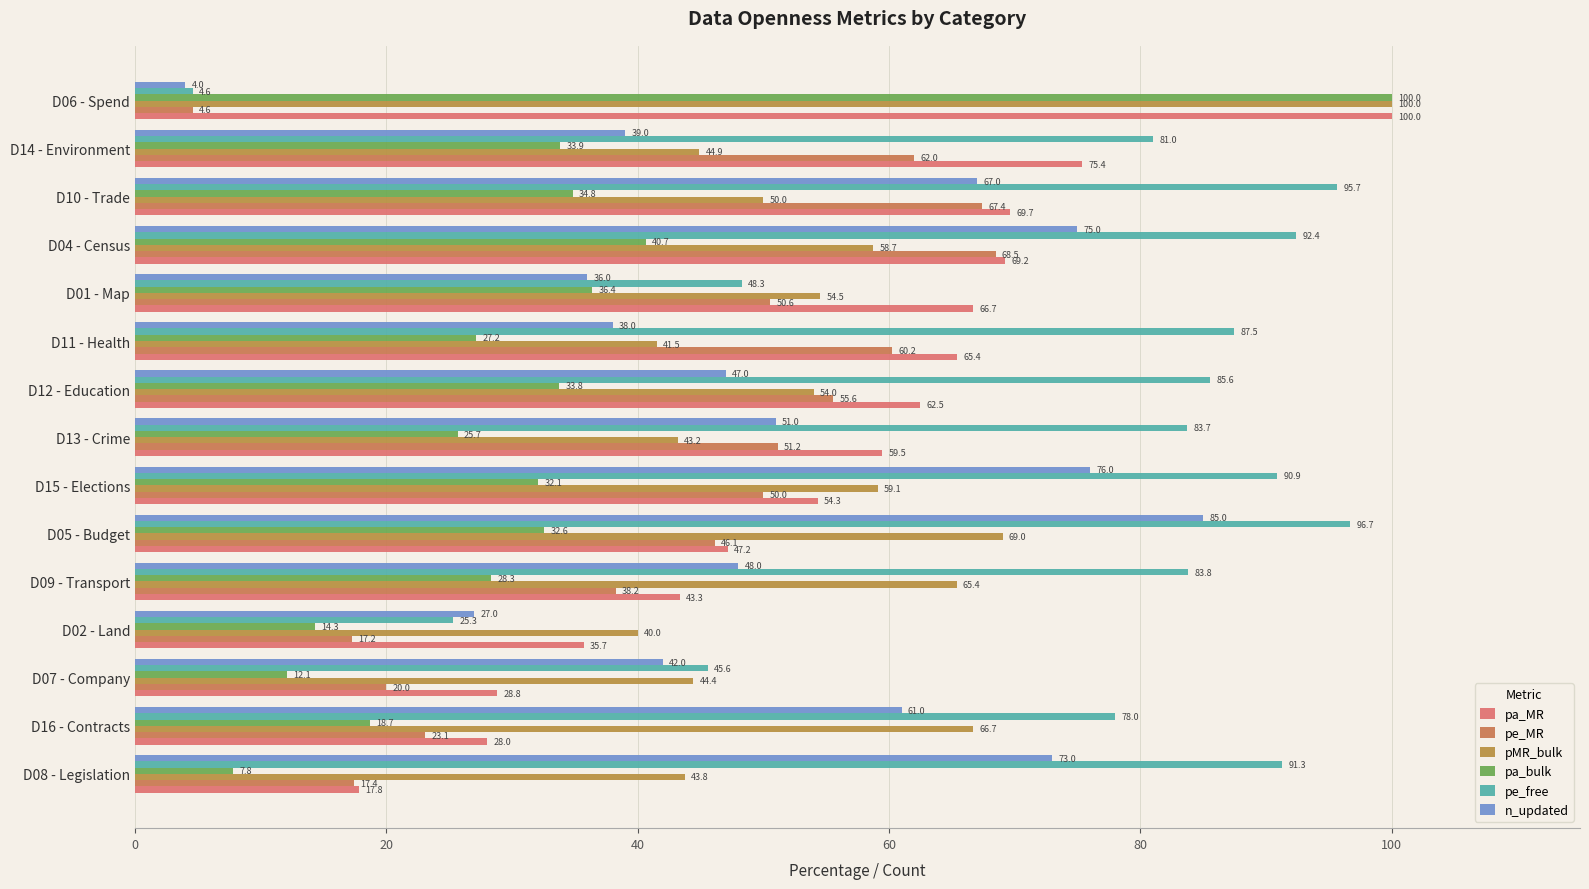

Count the number of data series in this chart.

6